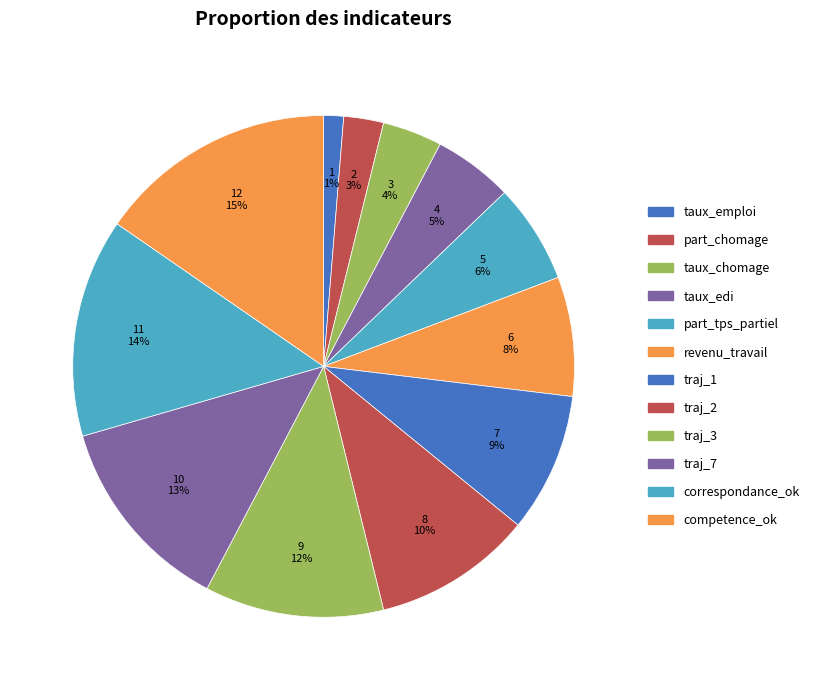

To the nearest percent, what is the difference between the traj_3 and revenu_travail slice percentages?

4%